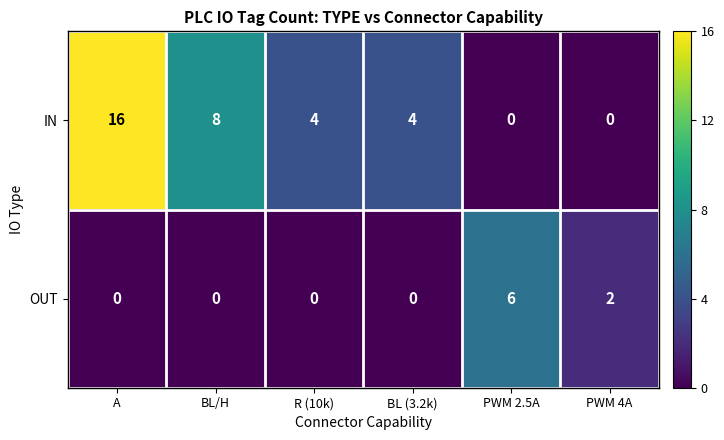

Which series has the largest total across all categories?

IN